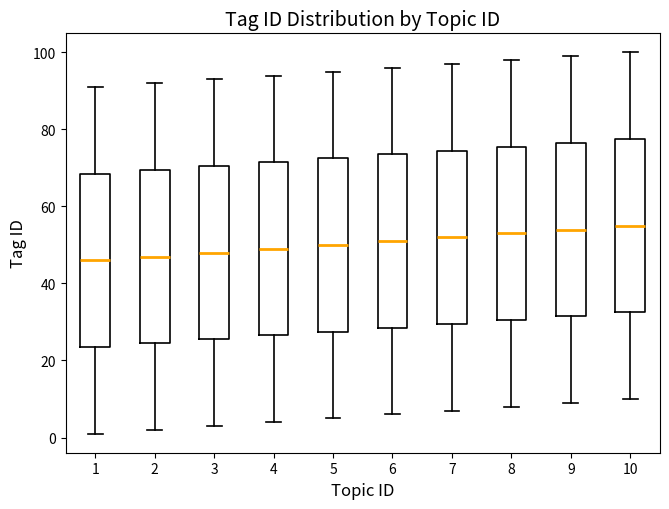

Reading left to right, transcribe this box plot: for each box, give where its median line is, the range the box spans, and where its two whiskers end, as read against the y-axis. The values are not printed on the chart, so give them approximately, as read against the axis.

1: median 46, box 24 to 68, whiskers 2 to 92
2: median 48, box 24 to 70, whiskers 2 to 92
3: median 48, box 26 to 70, whiskers 4 to 94
4: median 50, box 26 to 72, whiskers 4 to 94
5: median 50, box 28 to 72, whiskers 6 to 96
6: median 52, box 28 to 74, whiskers 6 to 96
7: median 52, box 30 to 74, whiskers 8 to 98
8: median 54, box 30 to 76, whiskers 8 to 98
9: median 54, box 32 to 76, whiskers 10 to 100
10: median 56, box 32 to 78, whiskers 10 to 100